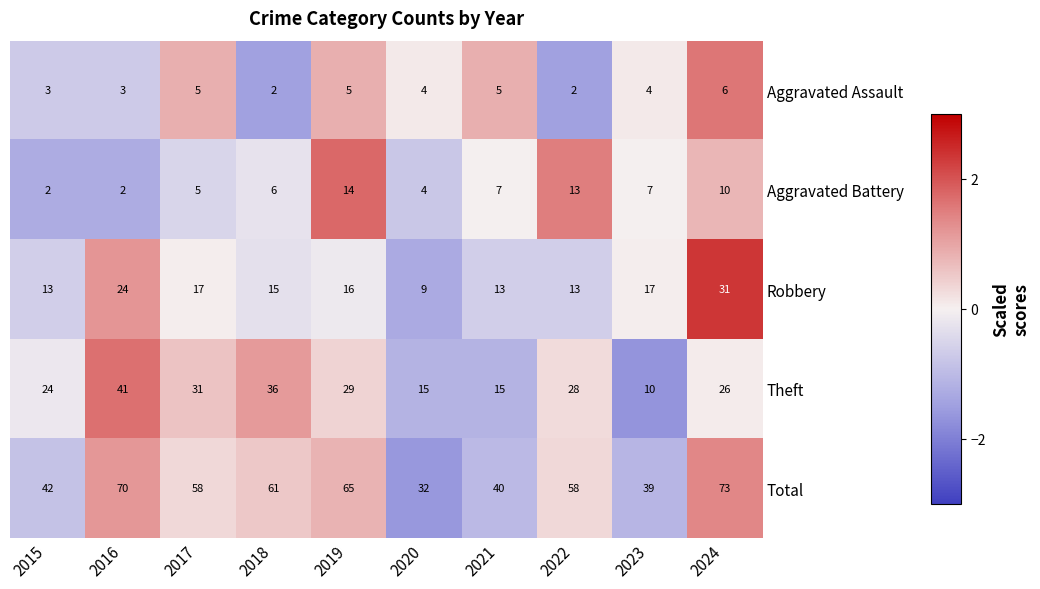

Which category has the highest value in the Theft series?

2016